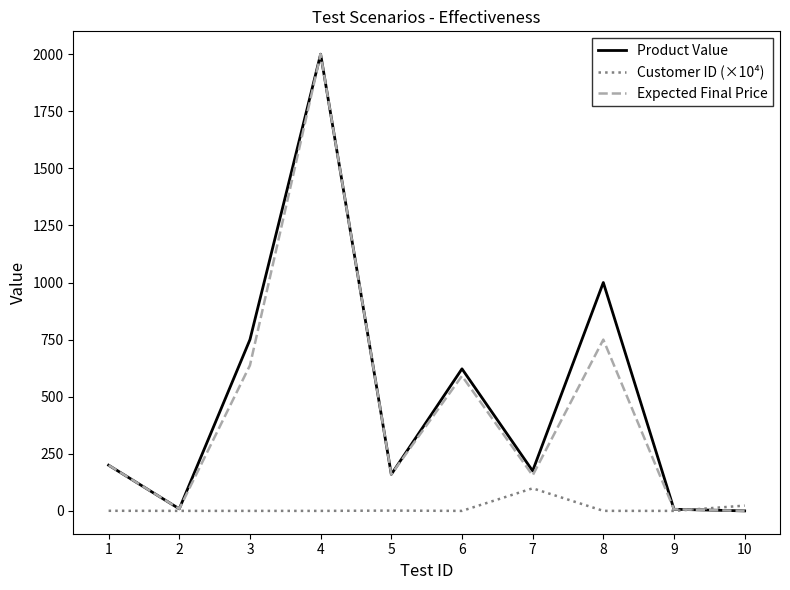

Which category has the highest value in the Product Value series?

4